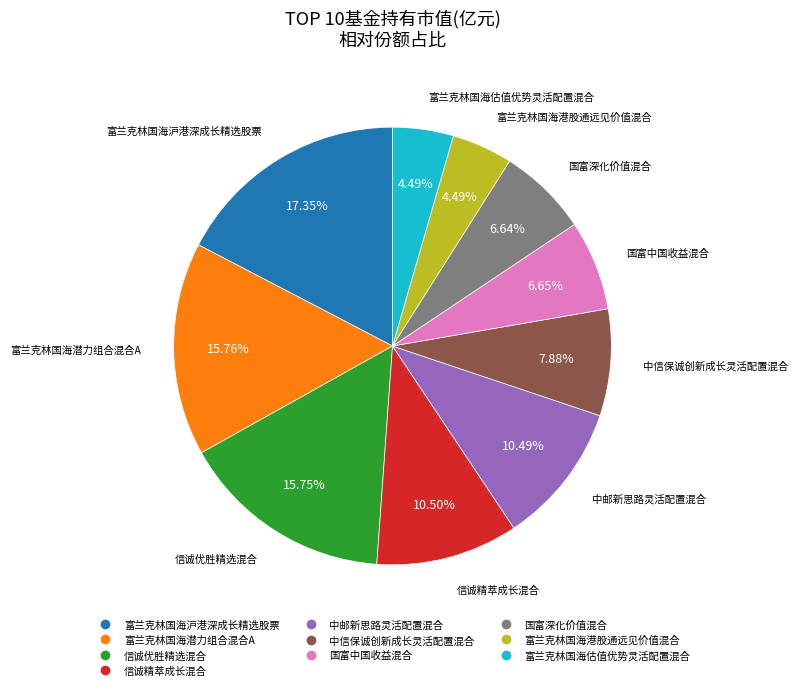

Is there any slice that represents more than half of the pie?

No